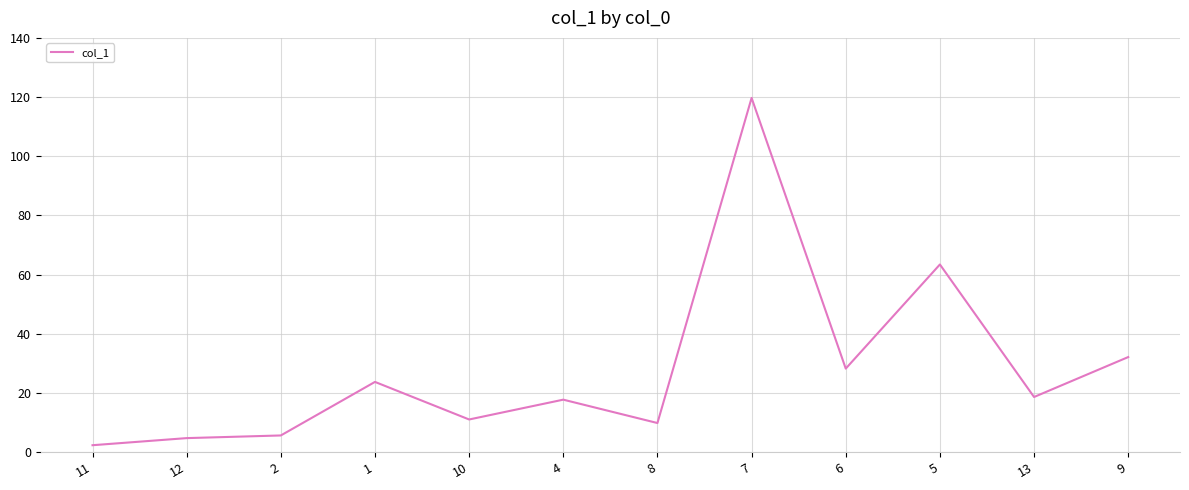

What is the average value?

28.1